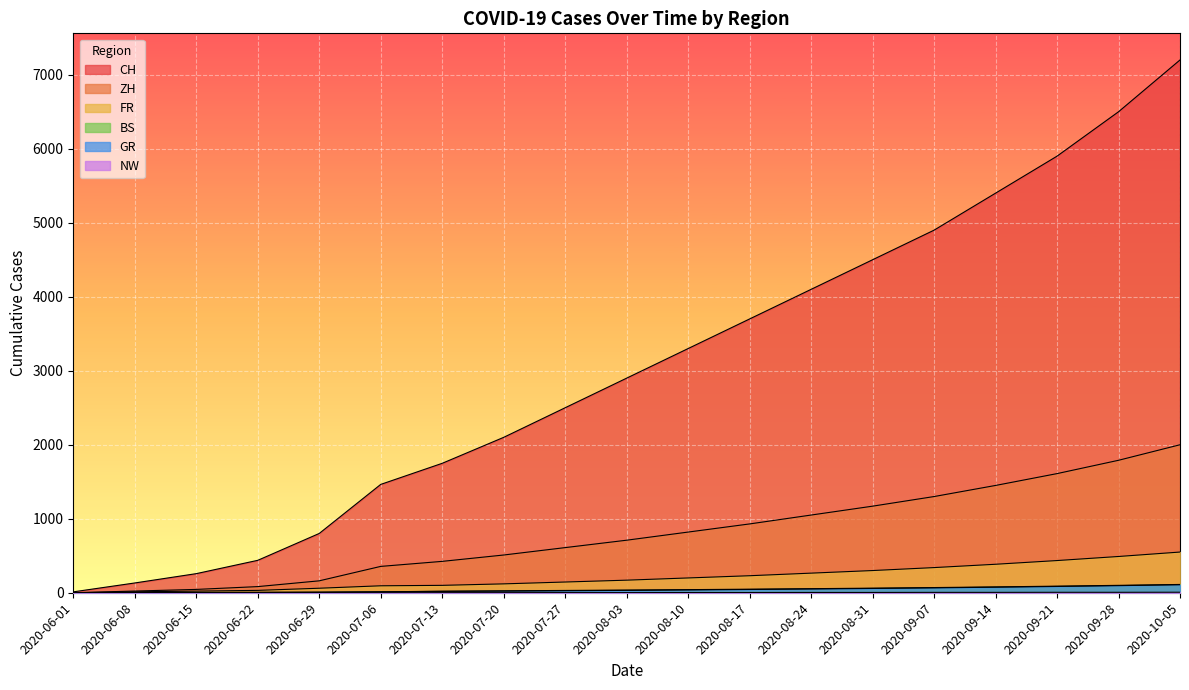

What is the label of the 4th point from the right?

2020-09-14